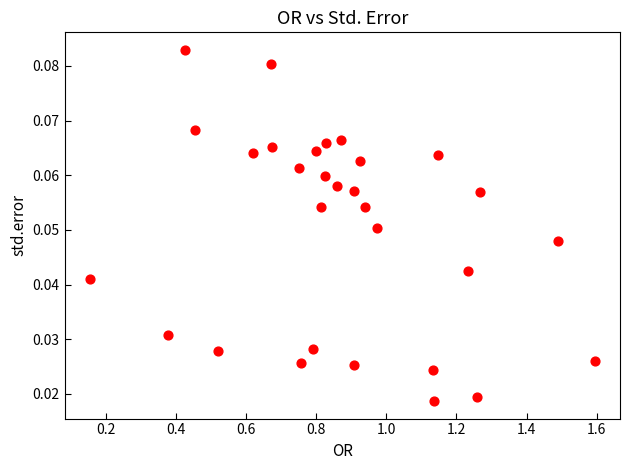

What is the range of X values (max minus min)?

1.4